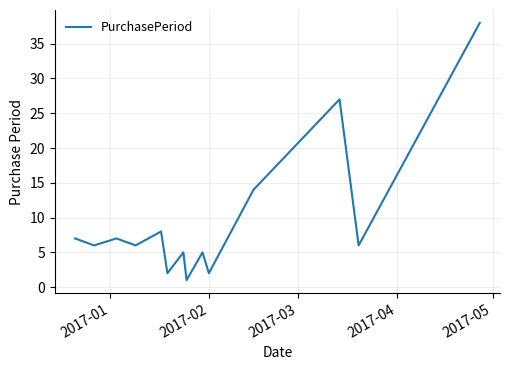

What is the greatest value displayed?

38